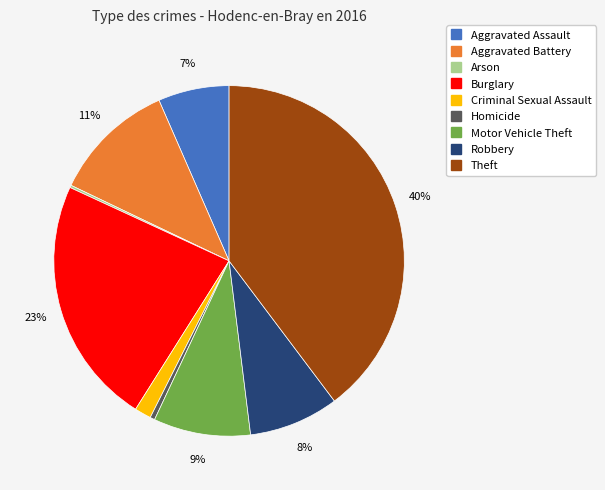

Combined, do Aggravated Assault and Theft account for over 50%?

No